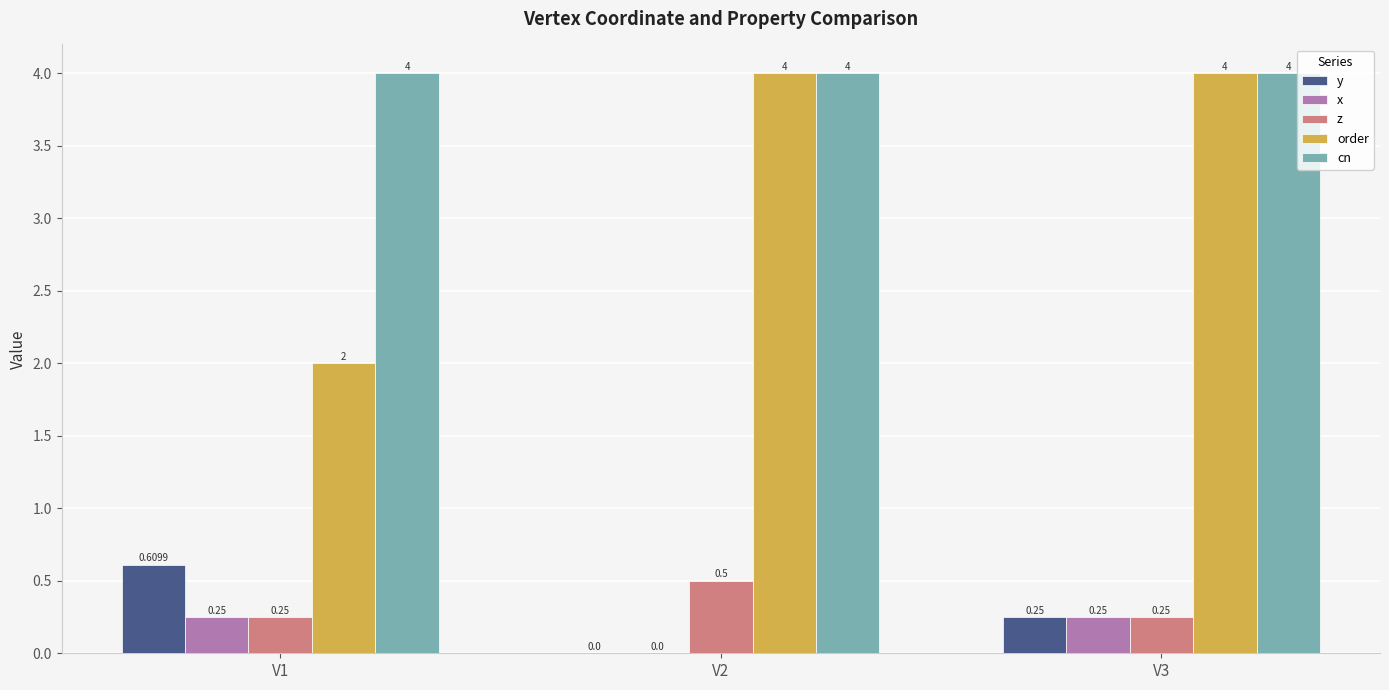

Are the bars horizontal?

No